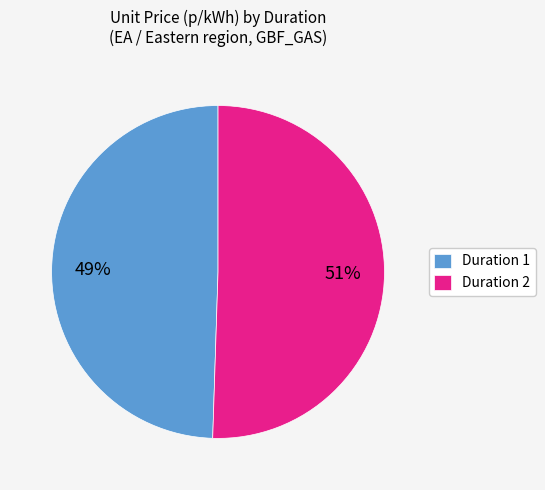

To the nearest percent, what is the combined percentage of Duration 2 and Duration 1?

100%